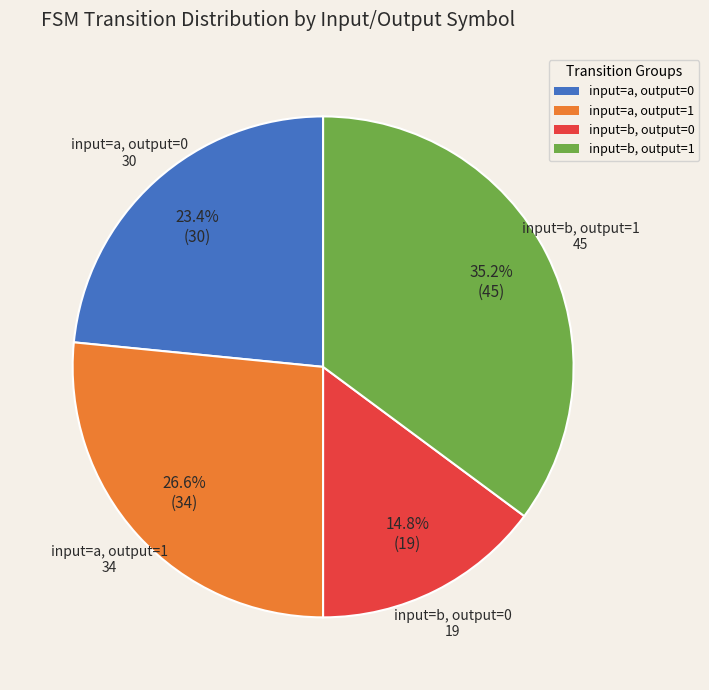

Is there a majority slice in this chart?

No